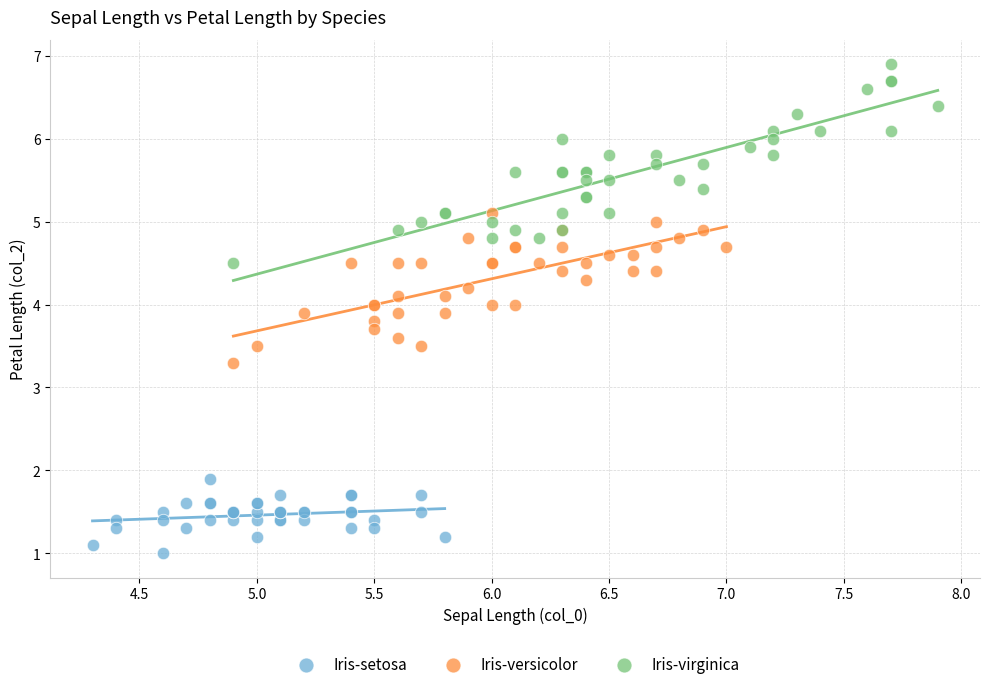

Which series reaches the minimum Y coordinate?

Iris-setosa